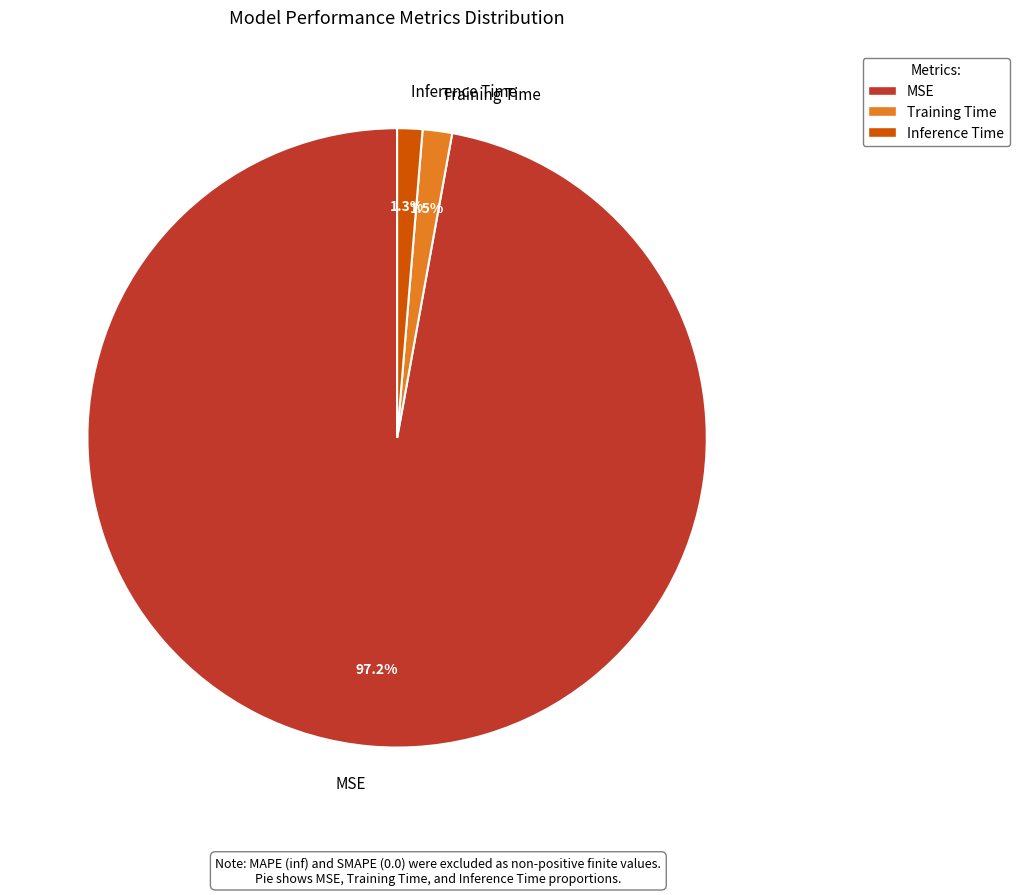

Which slice is the largest?

MSE